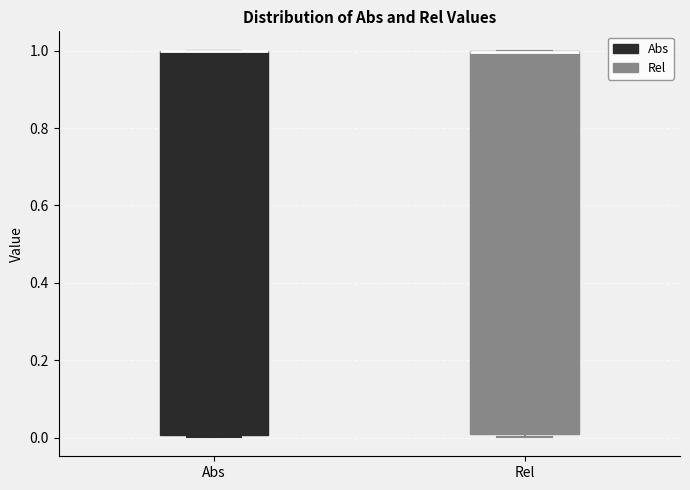

Where is the lower edge of the box for Rel on the y-axis? The values are not printed on the chart, so give them approximately, as read against the axis.

0